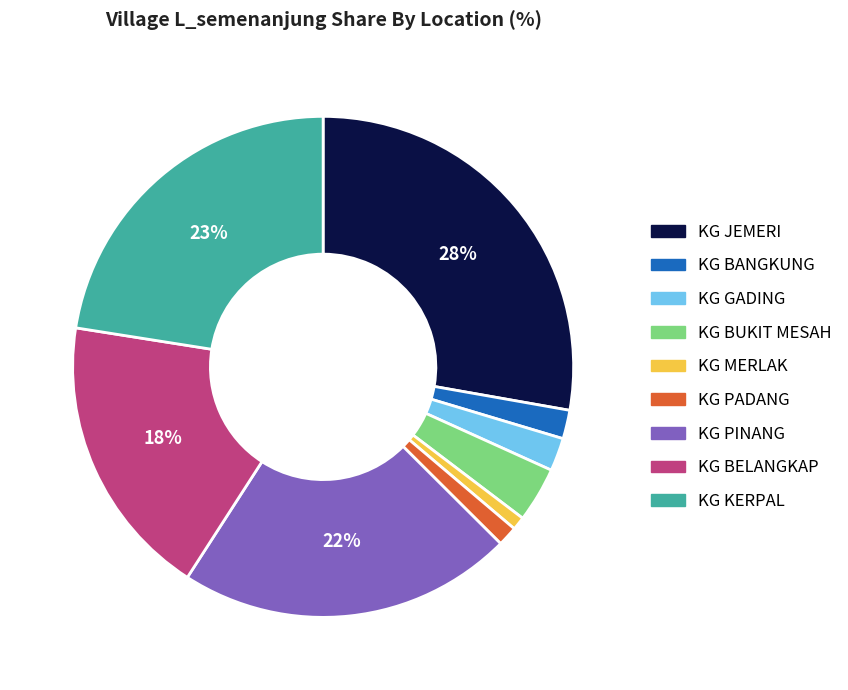

How many segments does this pie chart have?

9